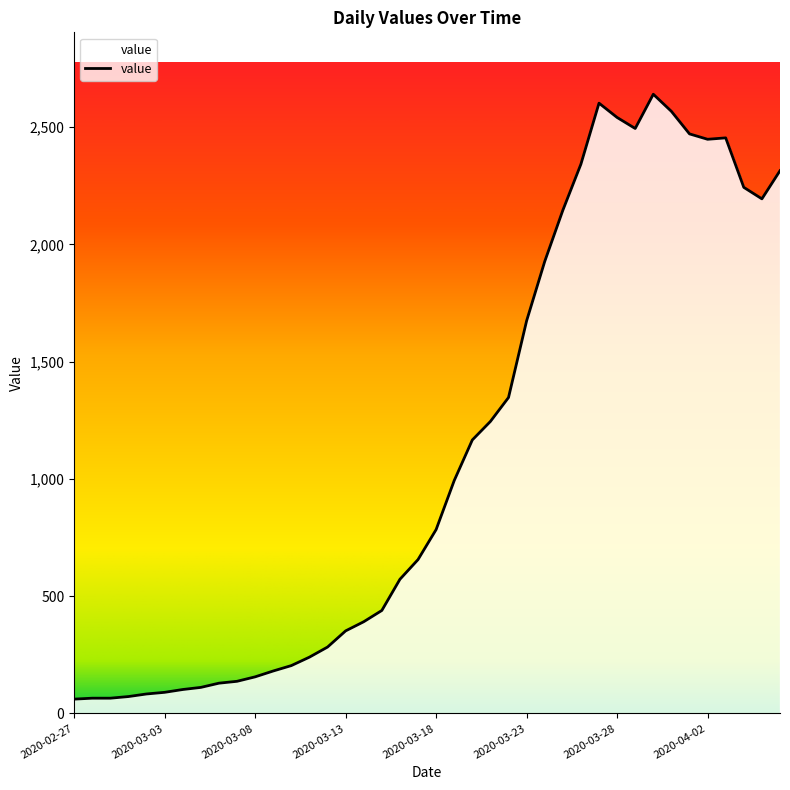

What is the maximum value shown in the chart?

2640